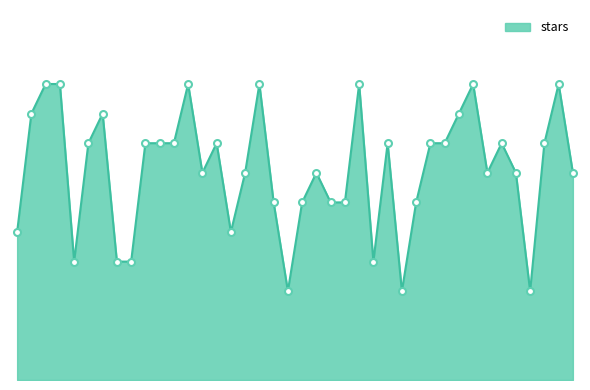

Is this an area chart (filled region under the line)?

Yes